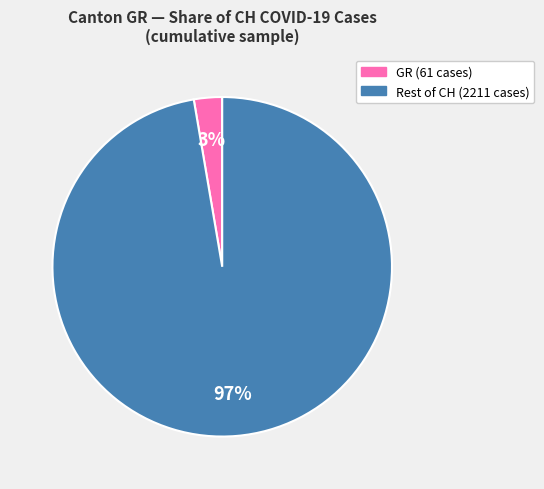

To the nearest percent, what is the average slice percentage?

50%